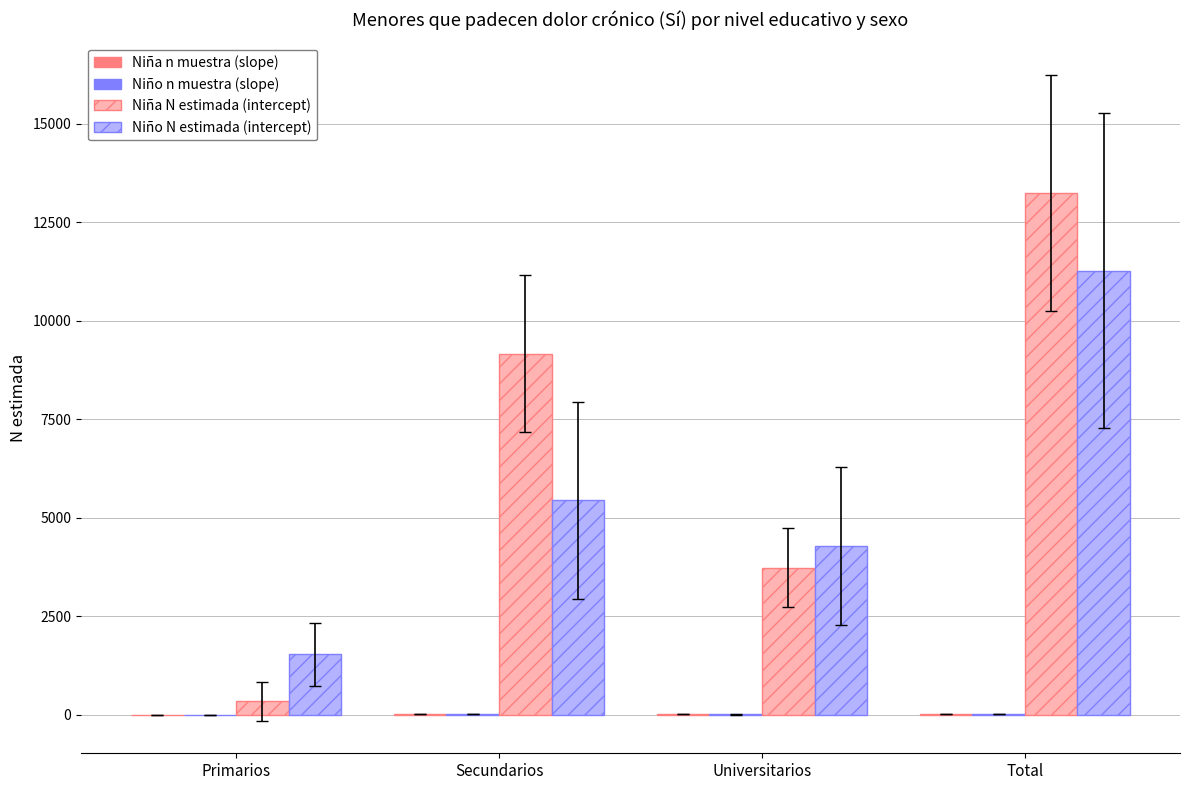

Which category has the highest value in the Niño N estimada (intercept) series?

Total